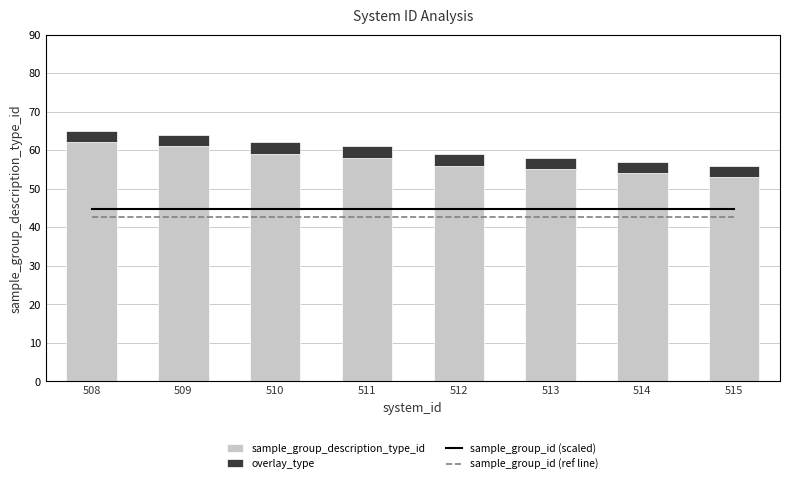

True or false: sample_group_description_type_id has a value of 56 at 512.

True